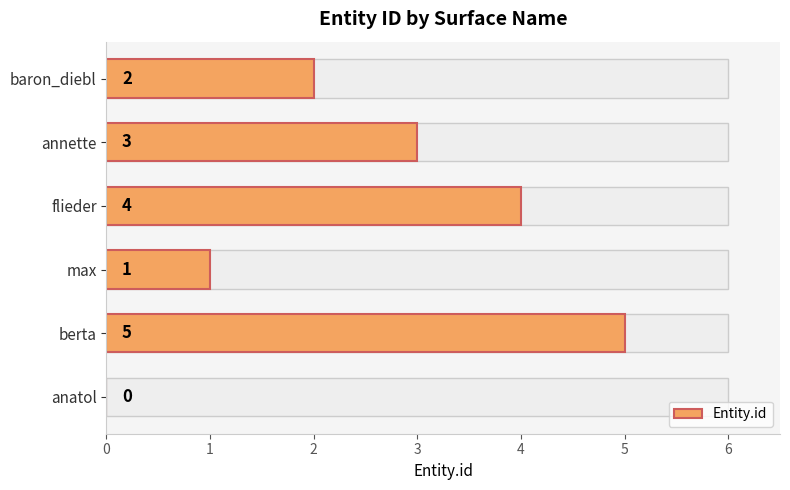

How many values are between 1 and 4?

4